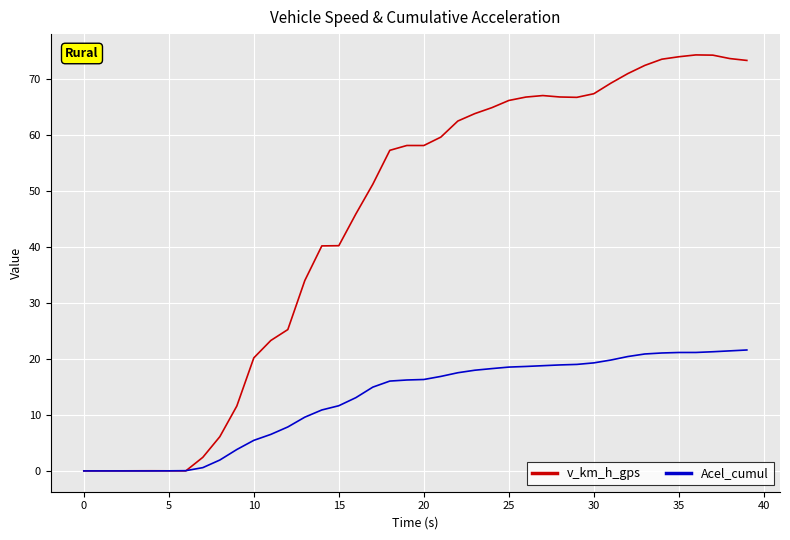

Which series has the widest spread of values?

v_km_h_gps